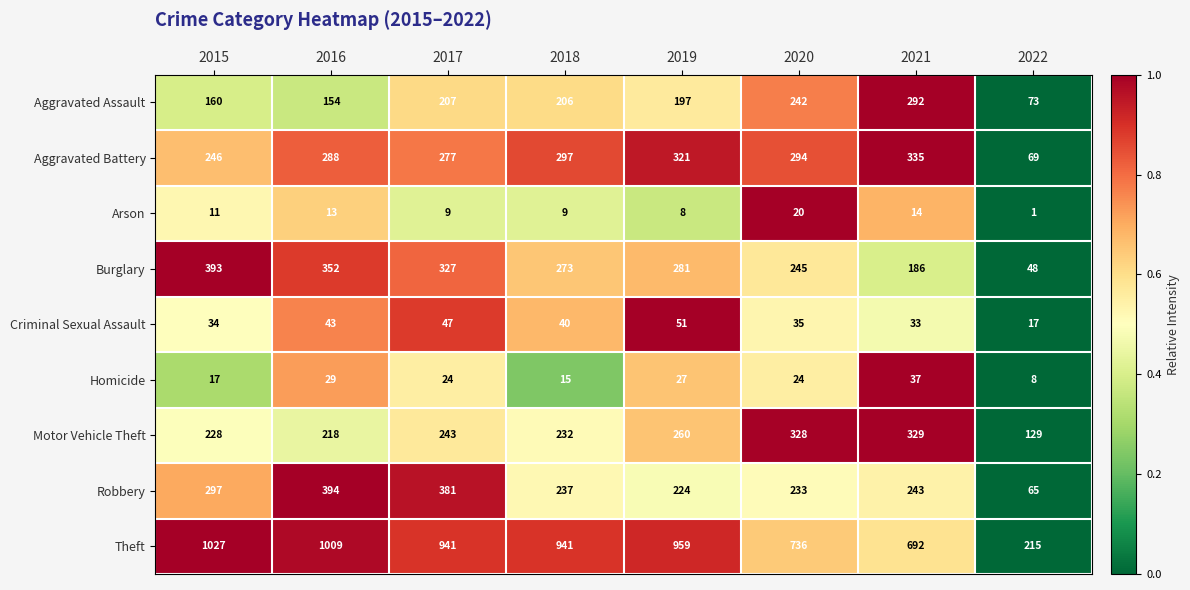

What is the spread (max minus min) of values at 2015?

1016